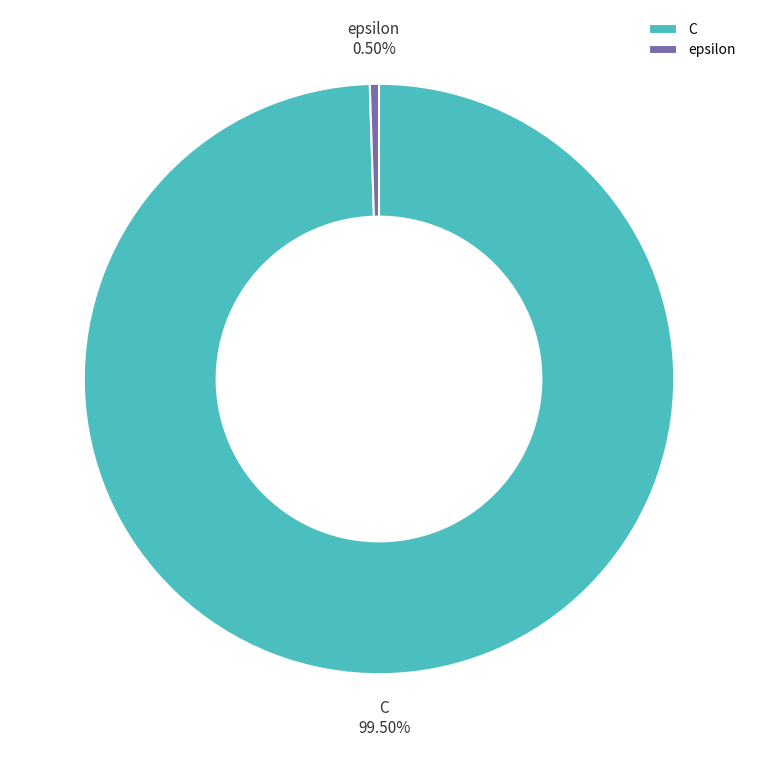

The C slice represents 94% of the pie. True or false?

False